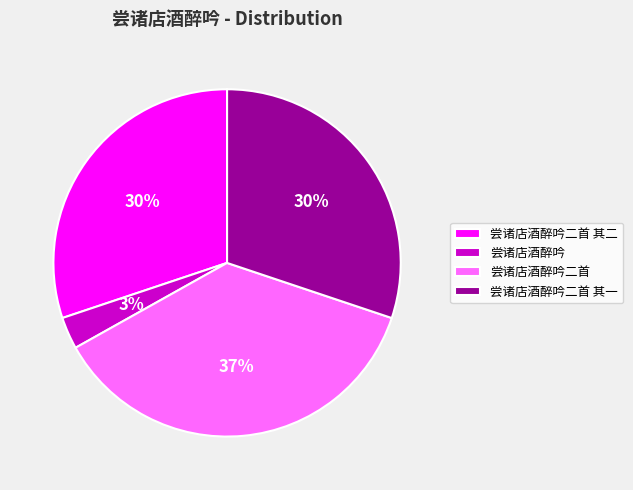

What is the smallest slice in the pie chart?

尝诸店酒醉吟